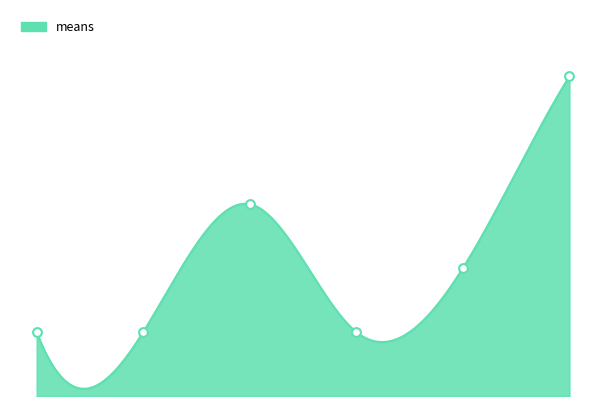

What is the change in value from 2 to 3?

-8.3